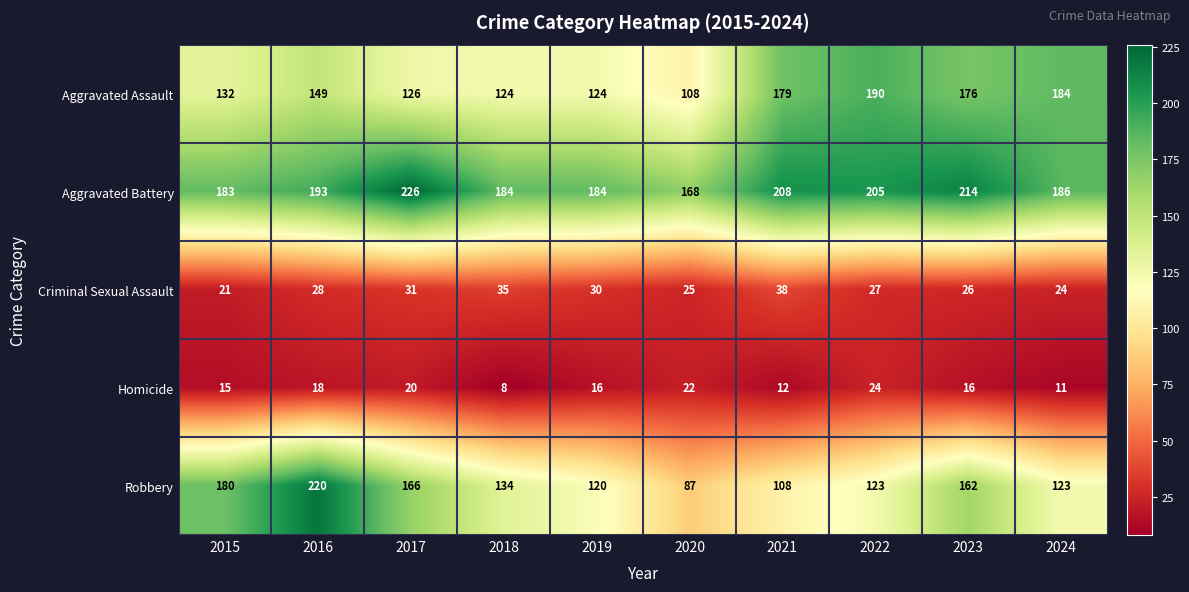

What is the difference between the Robbery values at 2022 and 2021?

15